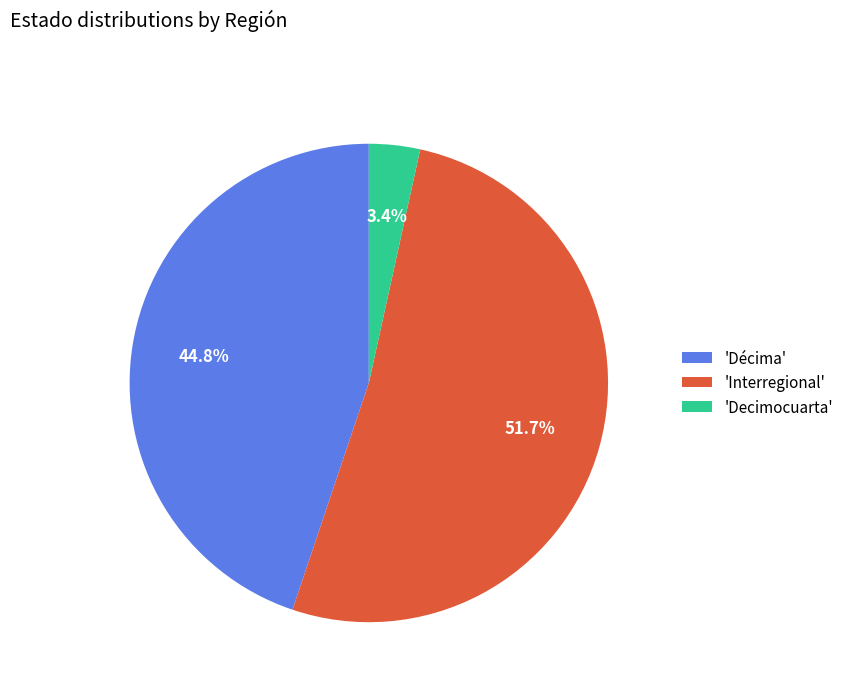

What is the smallest slice in the pie chart?

'Decimocuarta'